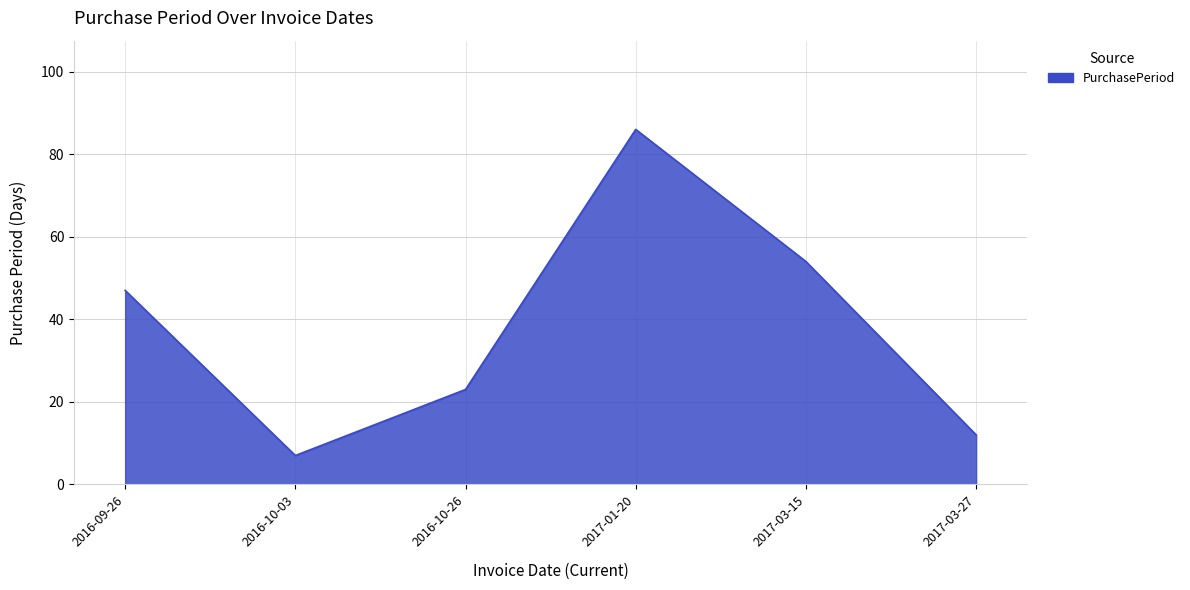

Reading left to right, what are all the values shown in this chart?

47	7	23	86	54	12